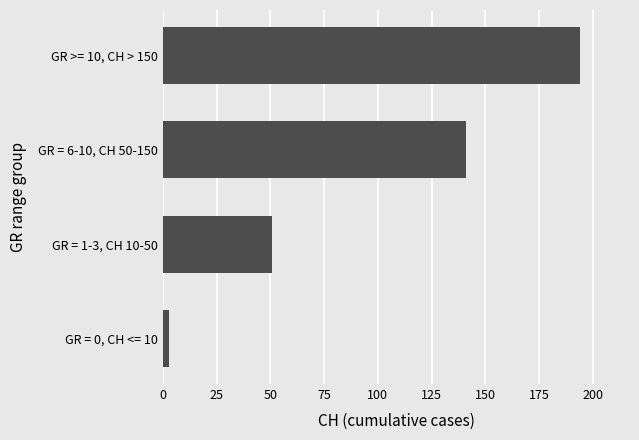

Reading top to bottom, extract all data points from this chart.

GR >= 10, CH > 150=194	GR = 6-10, CH 50-150=141	GR = 1-3, CH 10-50=51	GR = 0, CH <= 10=3